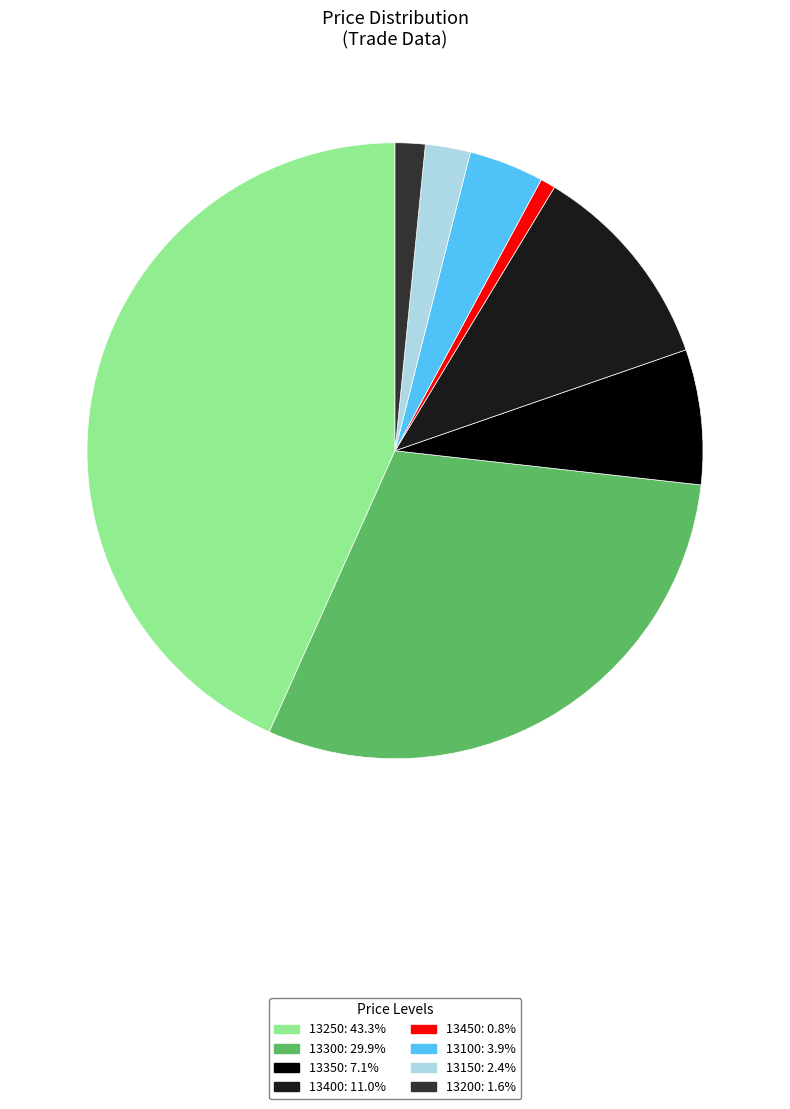

Is it true that 13300 is 30% of the pie?

True